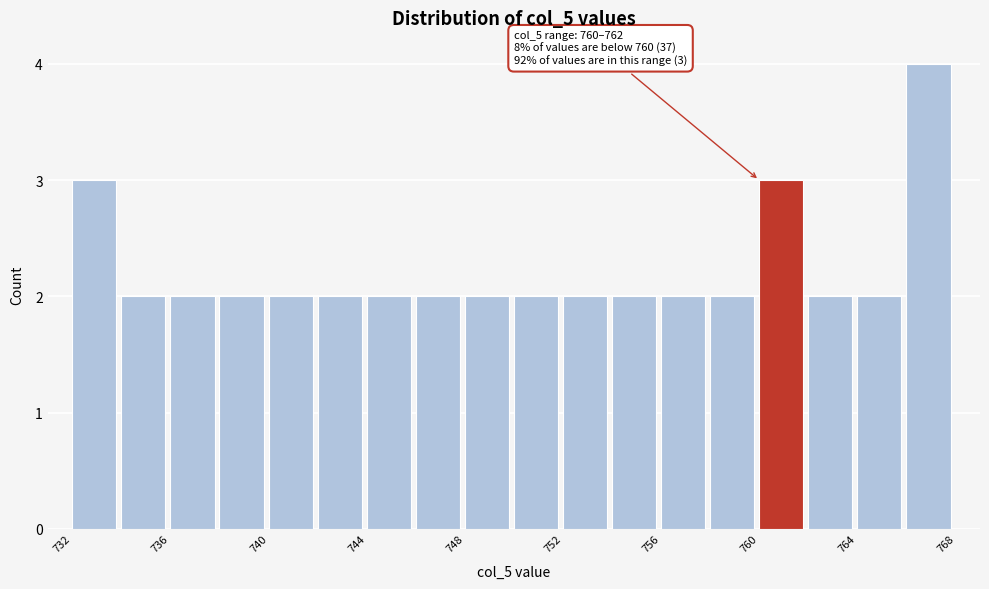

Over which range of the x-axis is the bar tallest?

766 to 768